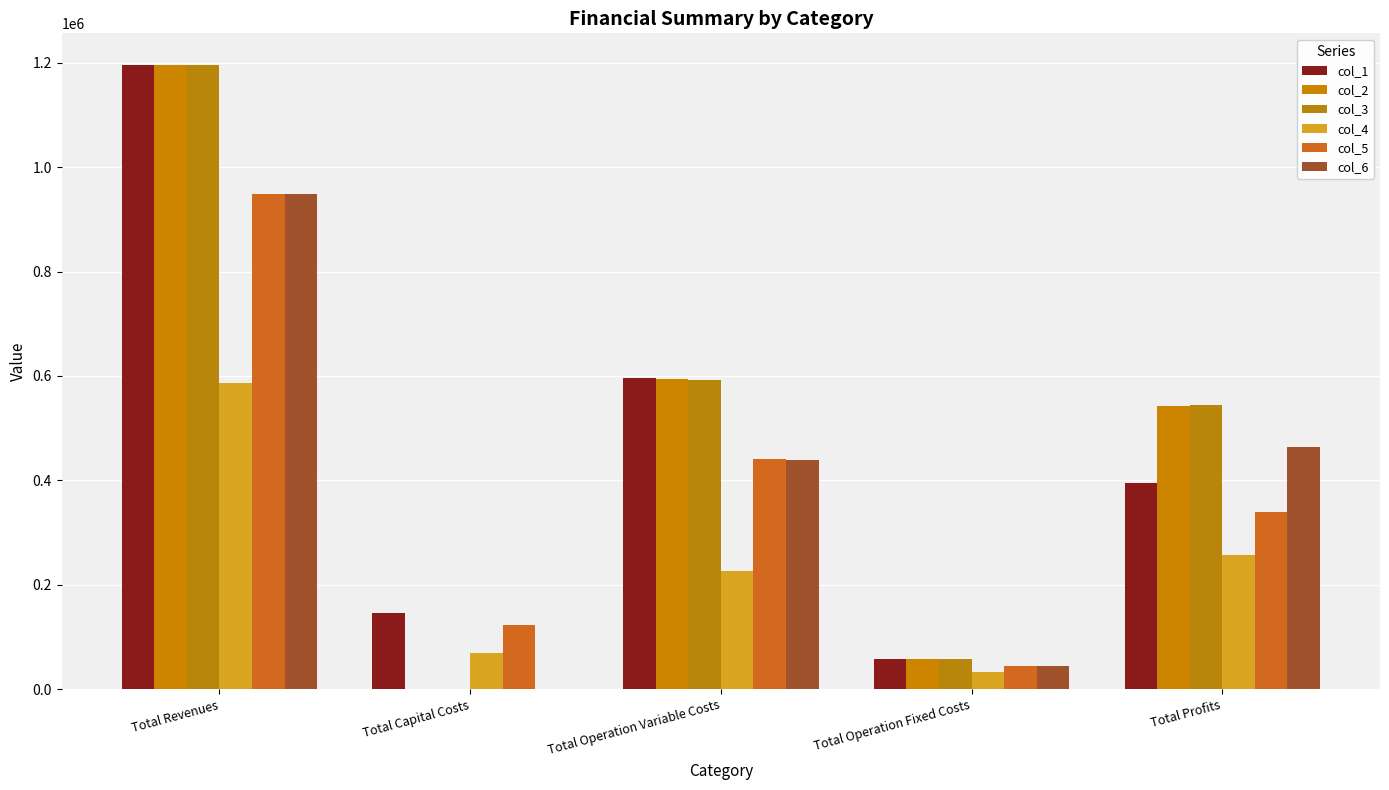

Reading left to right, transcribe all the data shown in this chart.

col_1: 1196408.2	146080.0	596928.5	58859.6	394540.1
col_2: 1196408.2	0.0	594891.7	58859.6	542656.9
col_3: 1196408.2	0.0	592852.2	58859.6	544696.4
col_4: 586251.4	69600.0	226278.7	32546.0	257826.6
col_5: 949260.4	122400.0	441245.2	45408.6	340206.7
col_6: 949260.4	0.0	439798.5	45408.6	464053.3